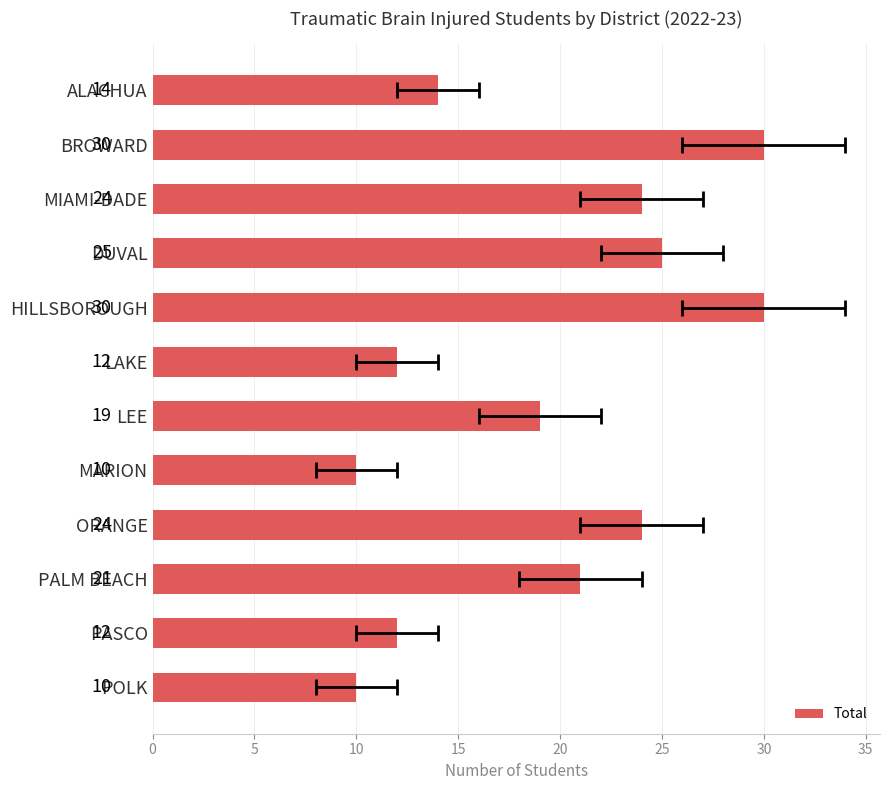

How many categories are shown in the chart?

12